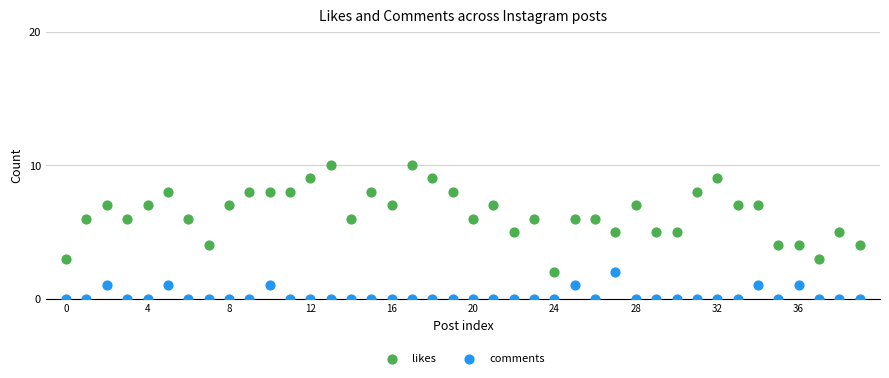

Which series reaches the minimum Y coordinate?

comments